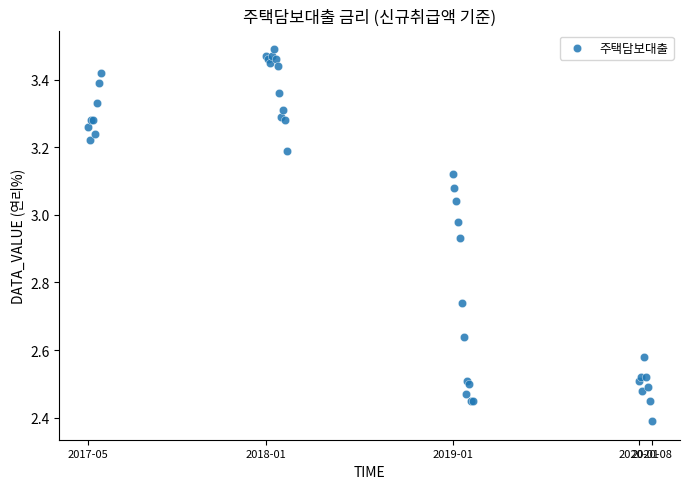

What Y value in the scatter plot is closest to 2?

2.4